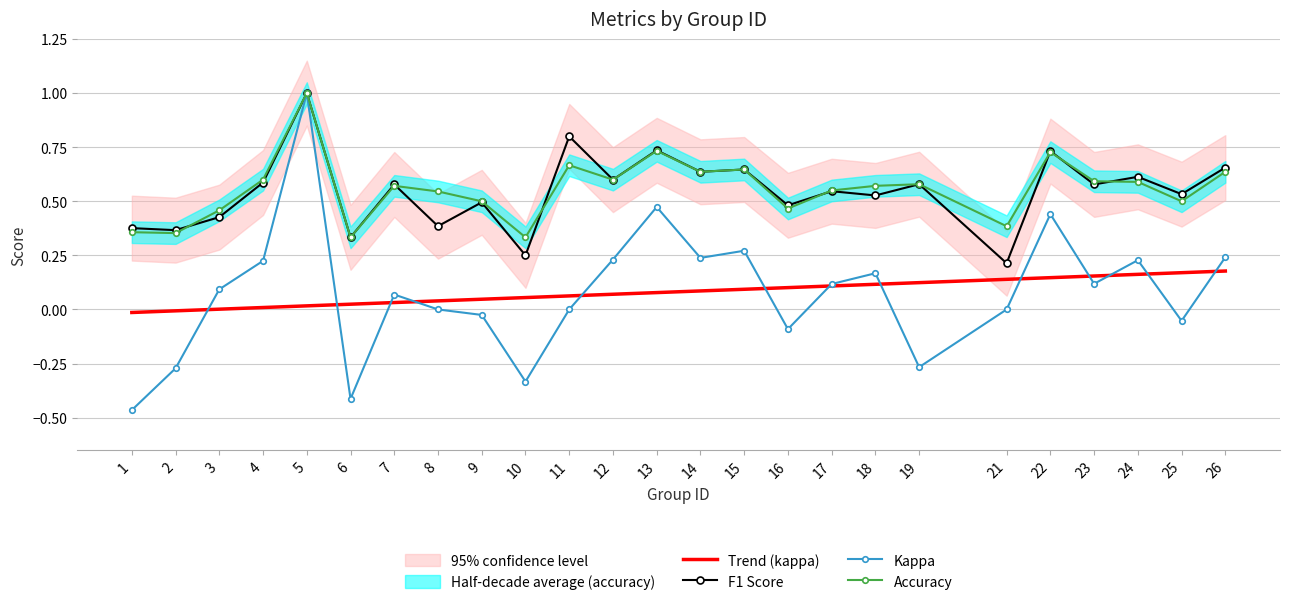

Where is Kappa nearest to the value 0?

8